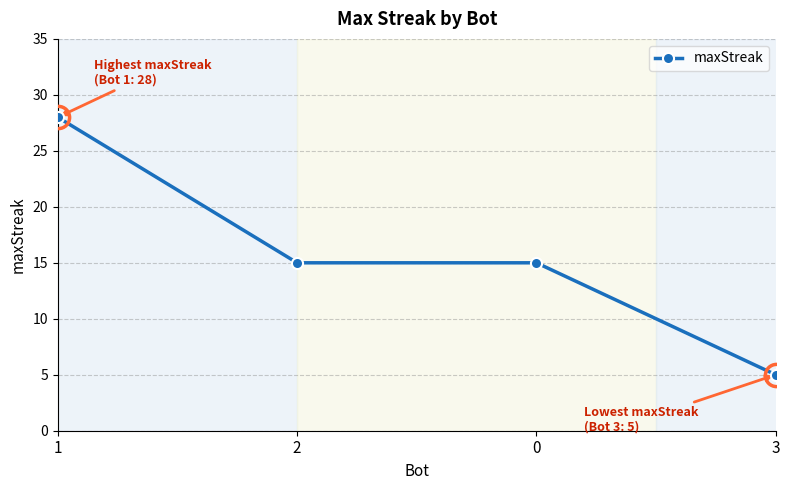

Reading left to right, what are all the values shown in this chart?

1=28	2=15	0=15	3=5